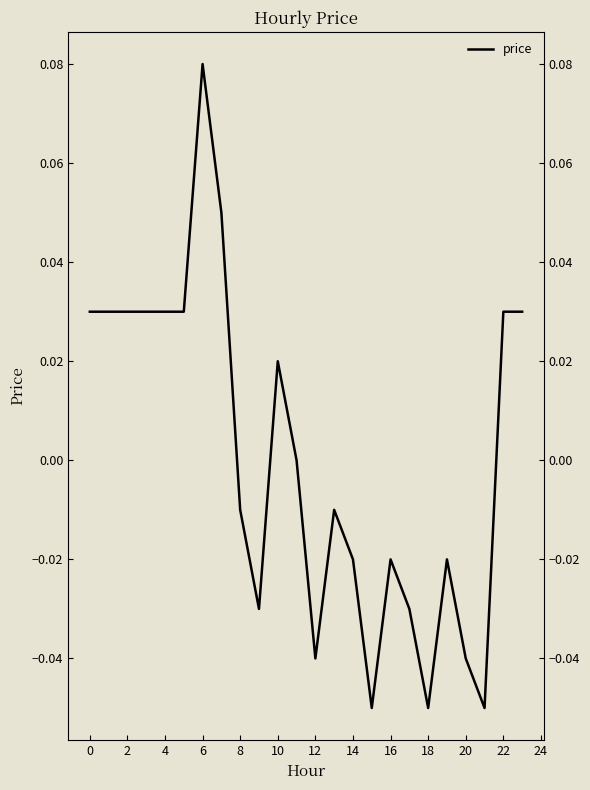

Does the chart have visible grid lines?

No